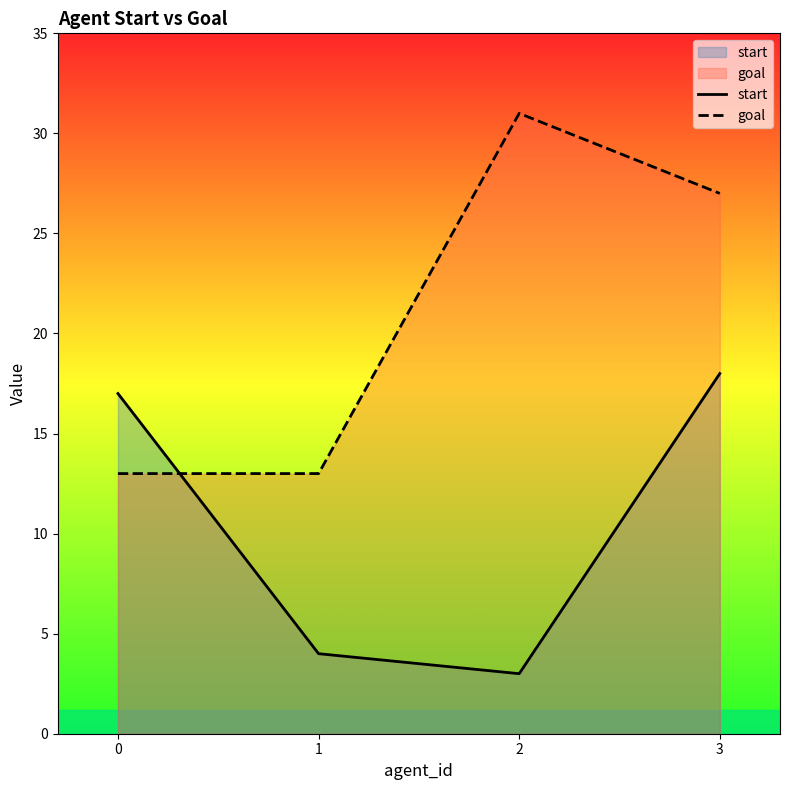

The goal series shows 13 at 1. True or false?

True